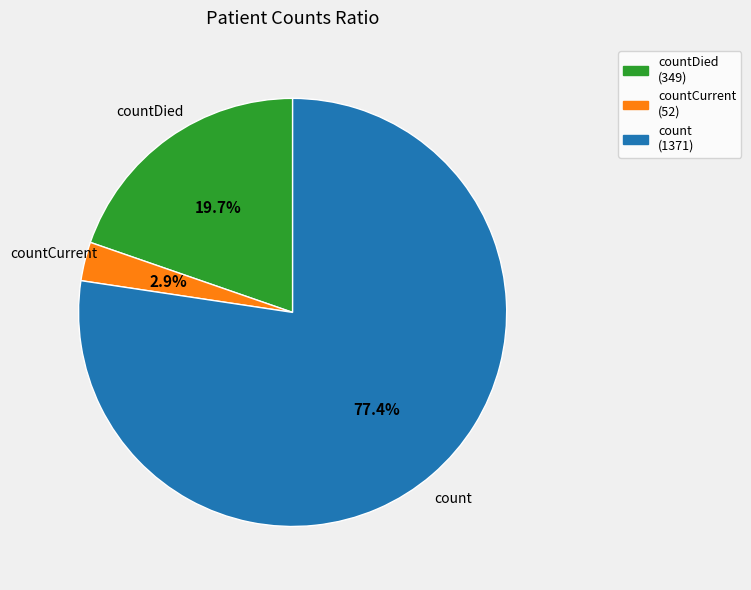

Does any single category account for the majority?

Yes